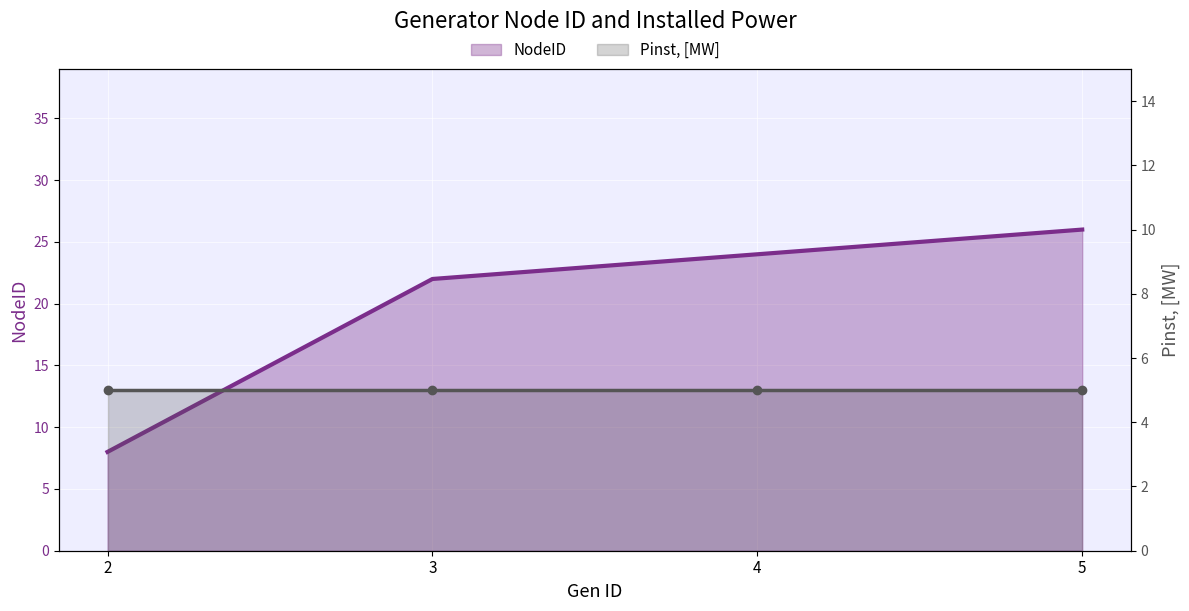

True or false: NodeID and Pinst, [MW] intersect in this chart.

False